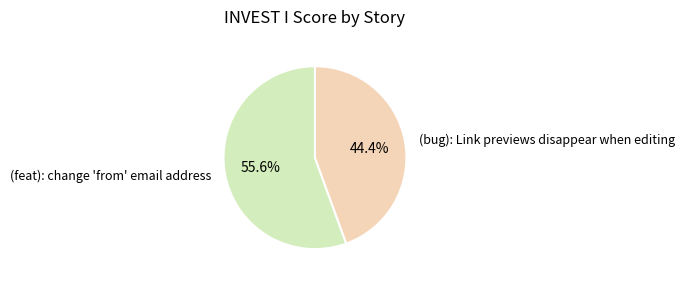

Combined, do (feat): change 'from' email address and (bug): Link previews disappear when editing account for over 50%?

Yes